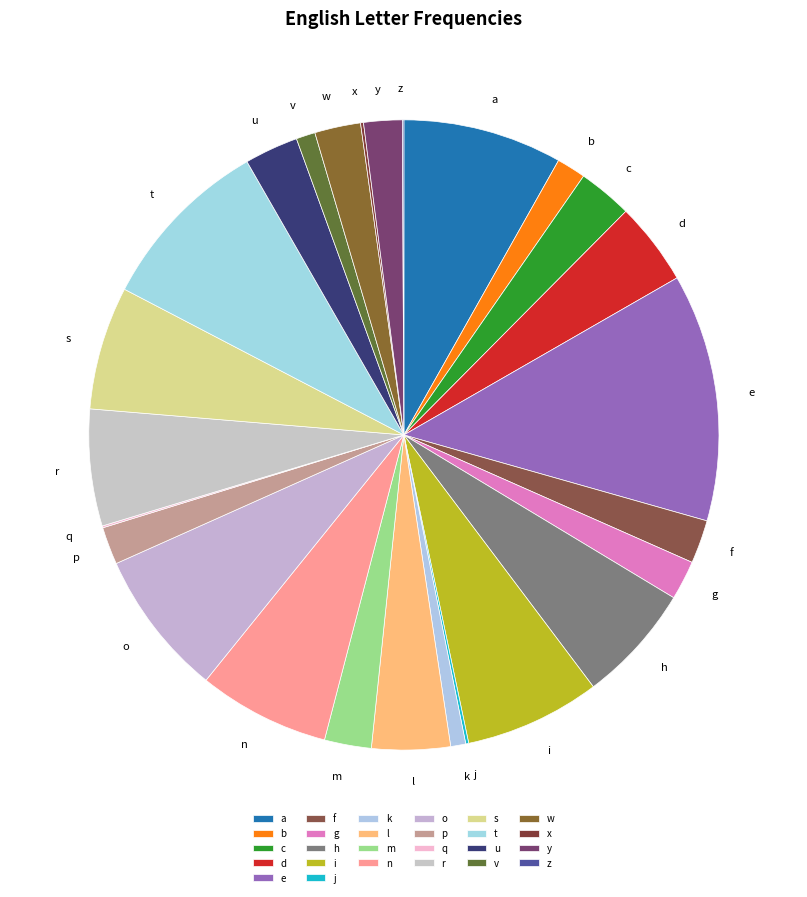

Which has a higher value, e or w?

e